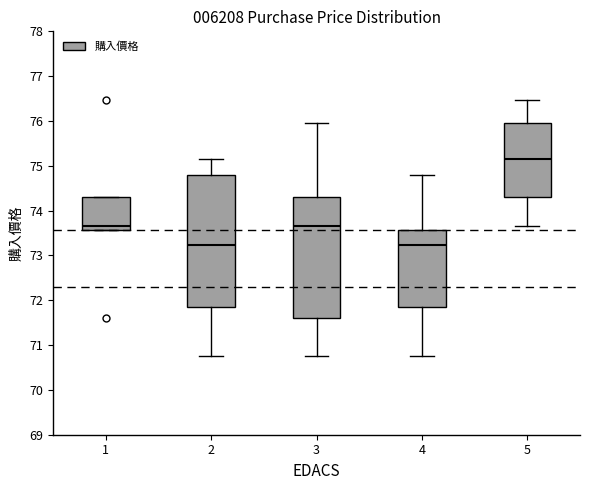

Where does the upper whisker of the box at x = 5 end on the y-axis? The values are not printed on the chart, so give them approximately, as read against the axis.

76.5